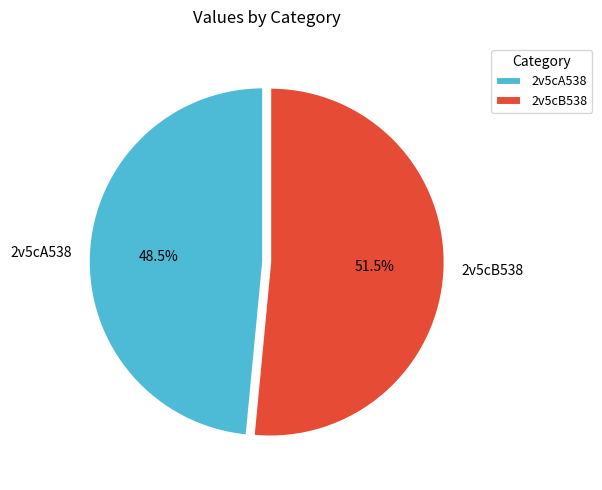

Rank the categories by value from lowest to highest.

2v5cA538, 2v5cB538